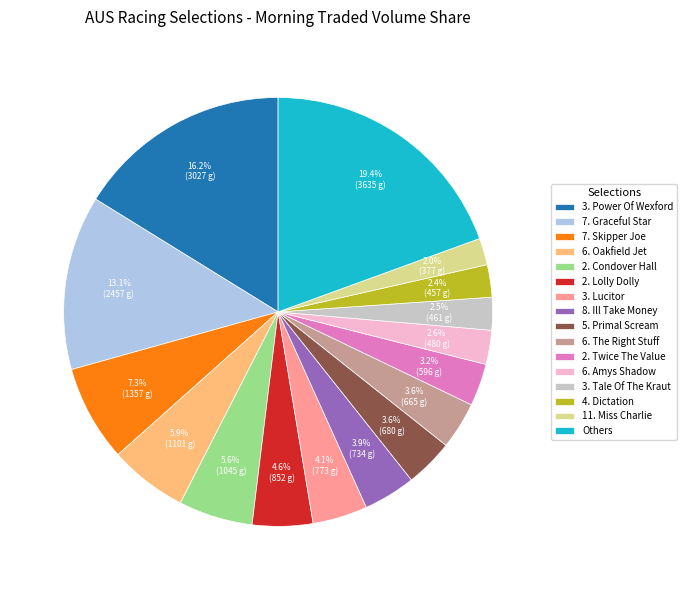

What percentage is the 6. Oakfield Jet slice, to the nearest percent?

6%